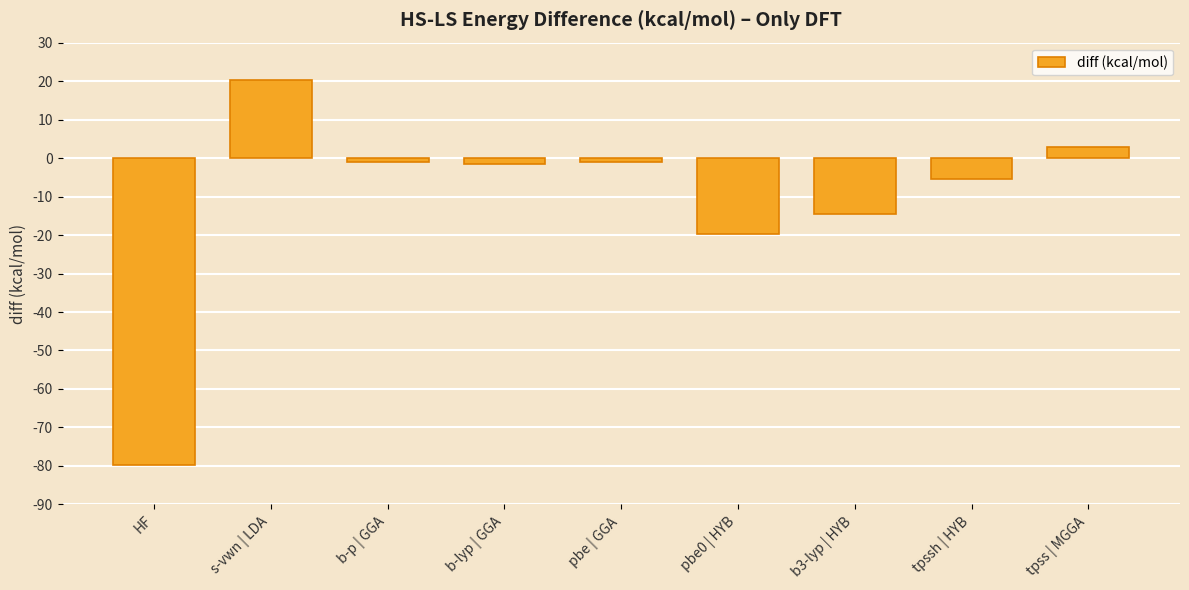

Count the number of data series in this chart.

1